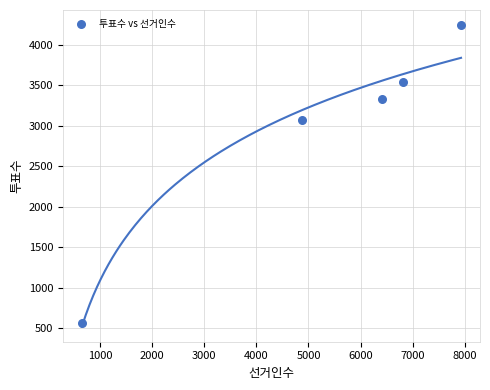

What Y value in the scatter plot is closest to 2405?

3072